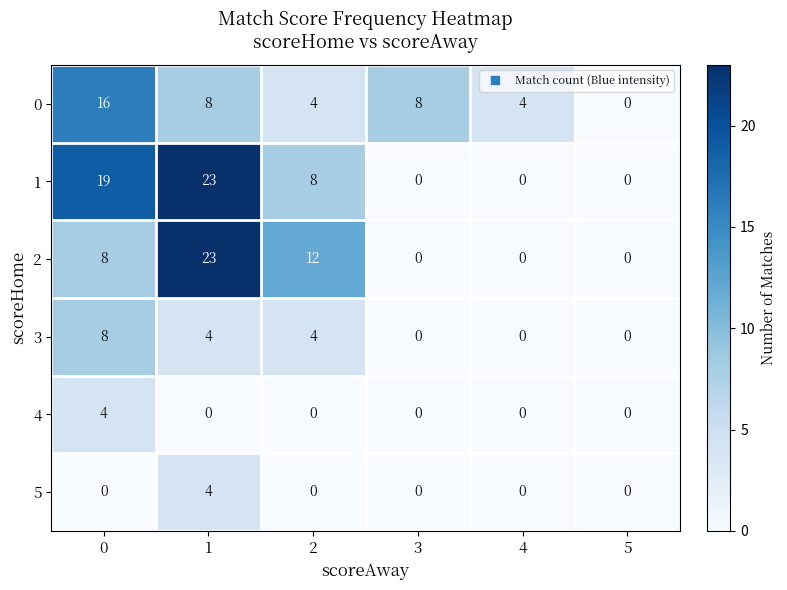

What is the difference between the highest and lowest values at 4?

4